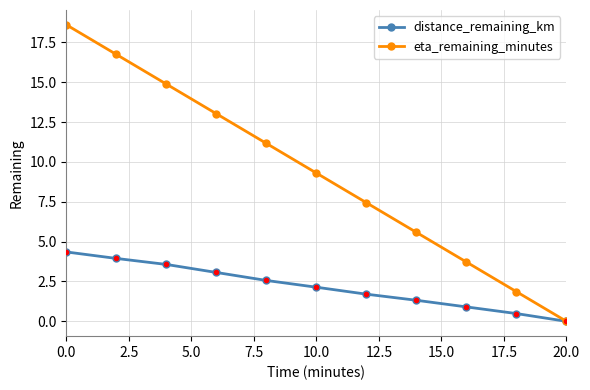

What is the value of the eta_remaining_minutes point at the 9th from the left?

3.7